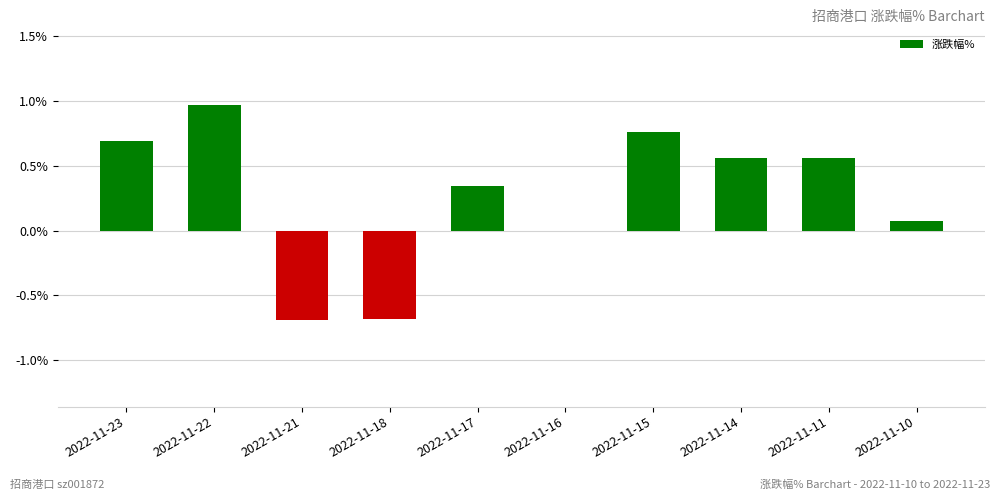

What is the sum of the values at 2022-11-11 and 2022-11-17?

0.9